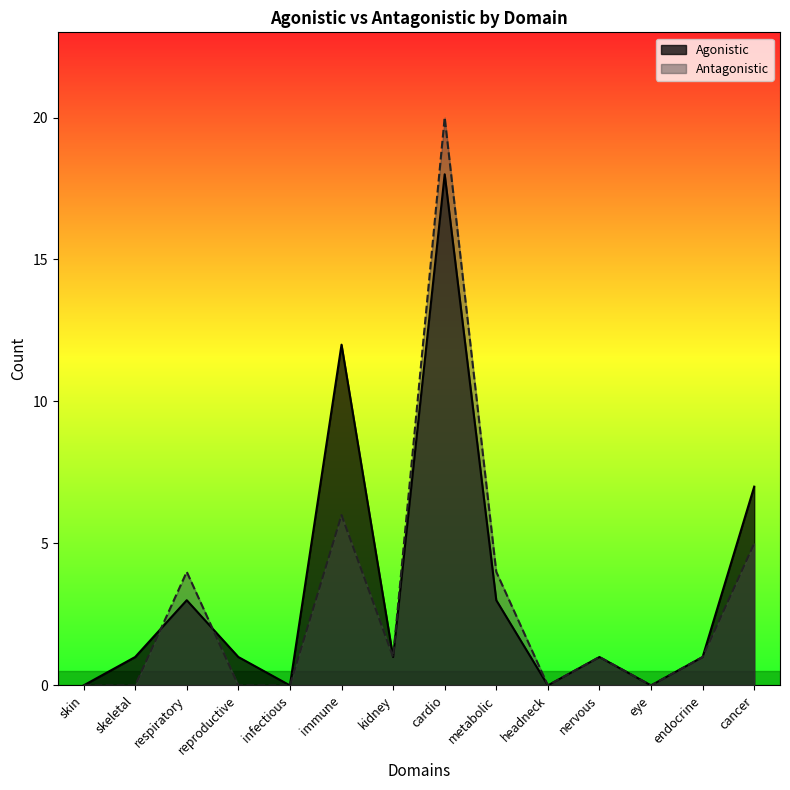

True or false: Agonistic and Antagonistic intersect in this chart.

True